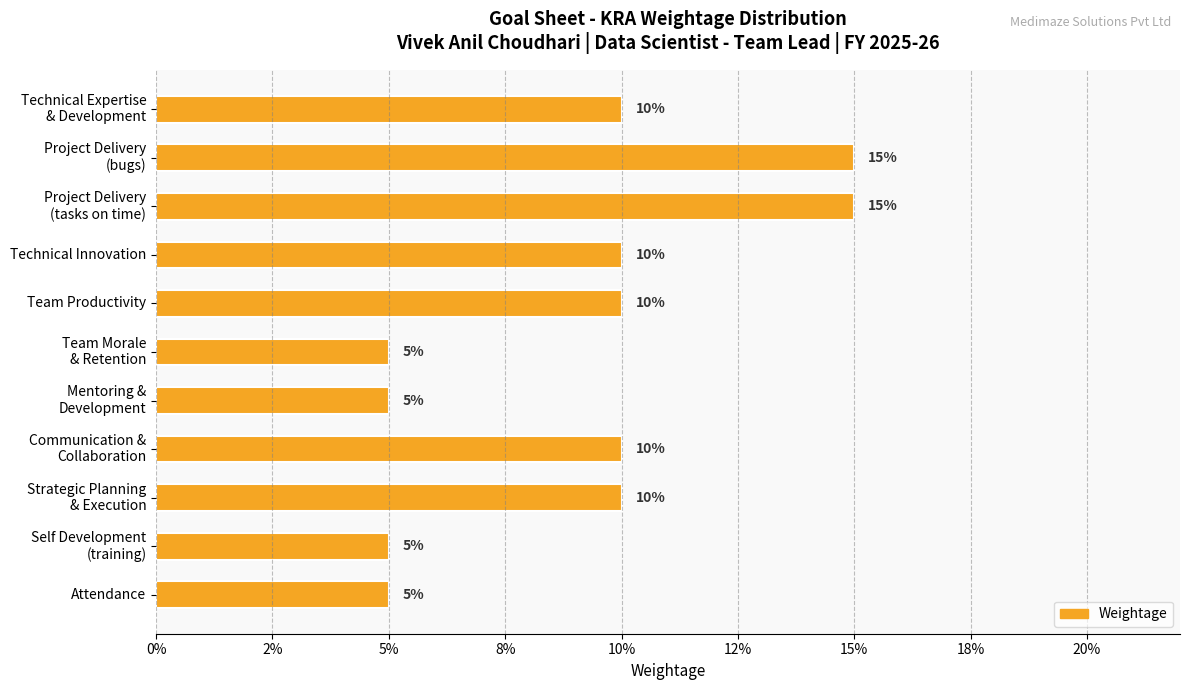

What is the maximum value shown in the chart?

0.1